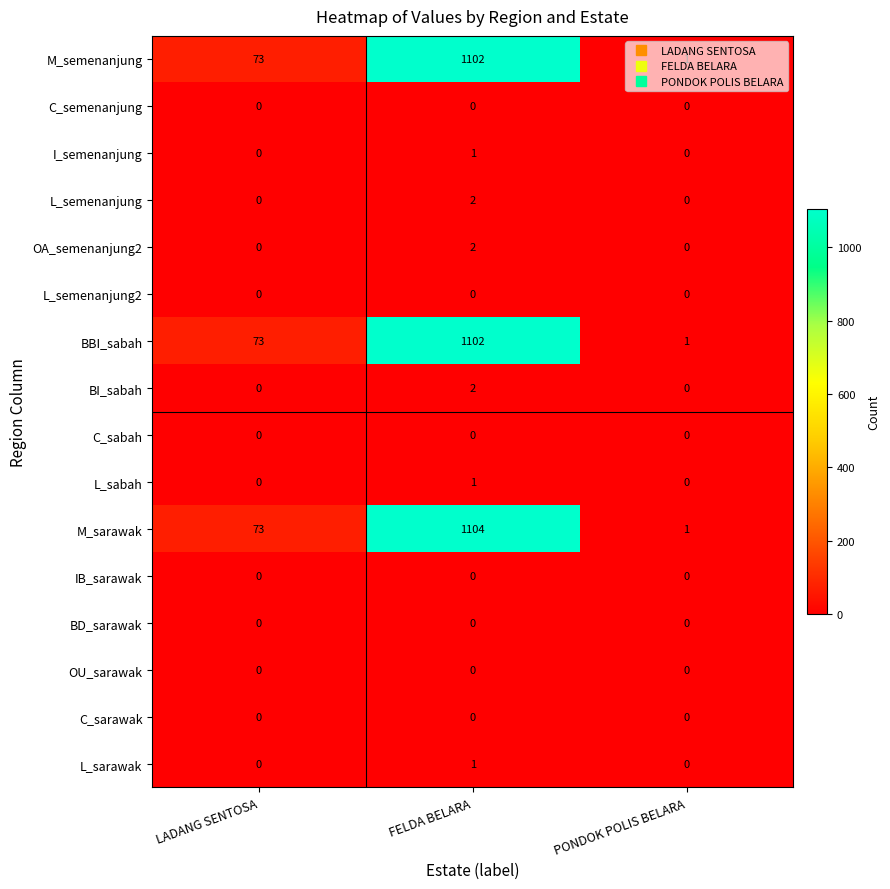

Which series has the largest total across all categories?

M_sarawak